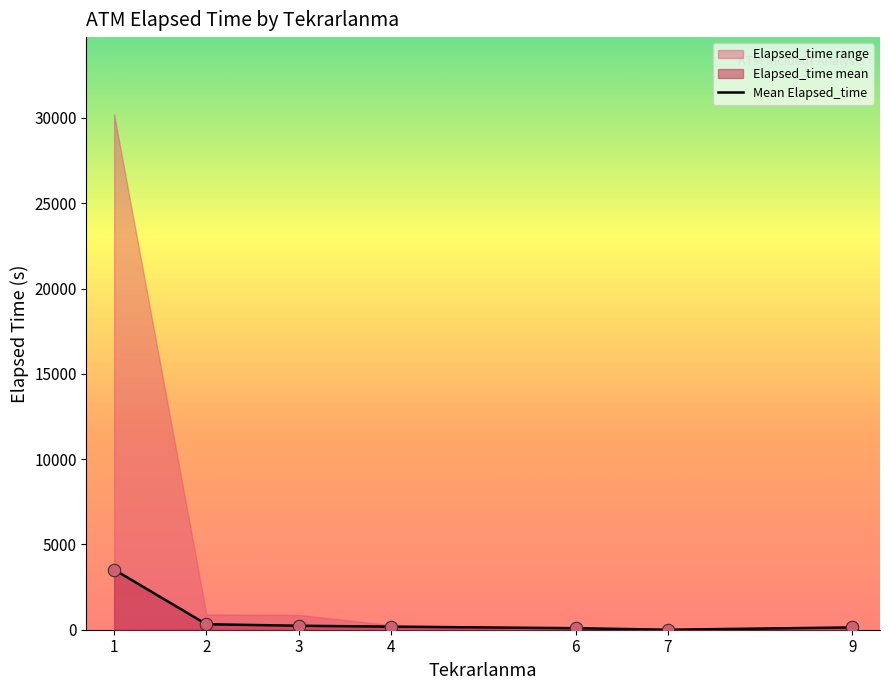

Which has a higher value, 1 or 3?

1